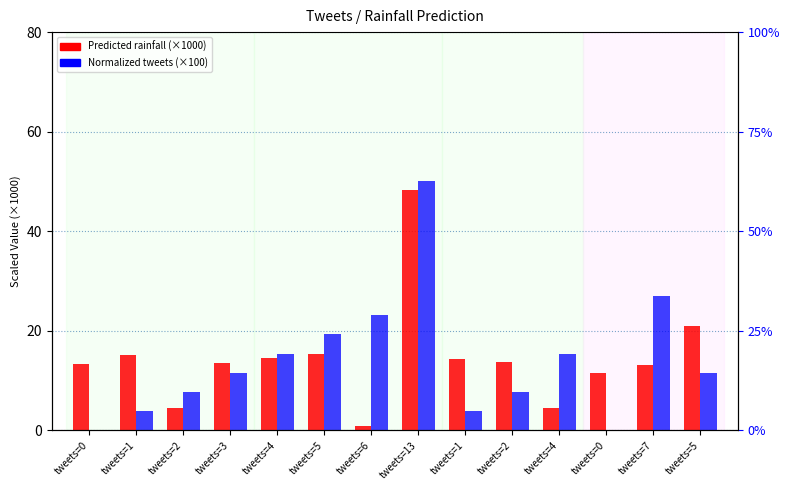

Count the number of data series in this chart.

2